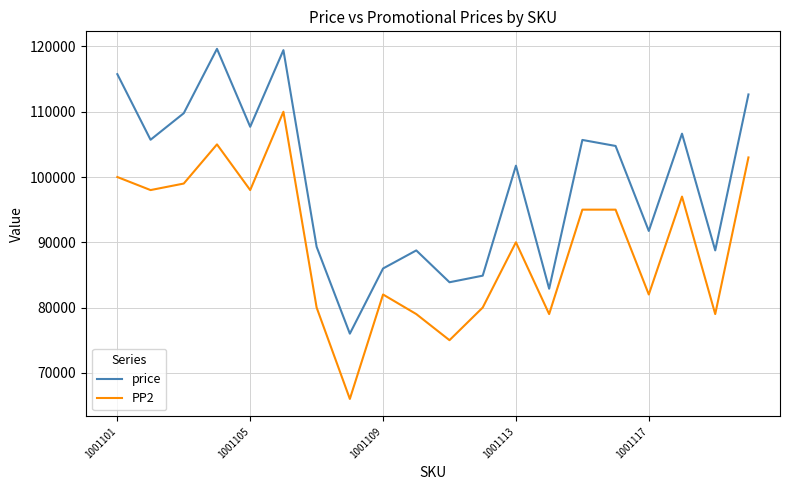

Which series has the largest total across all categories?

price